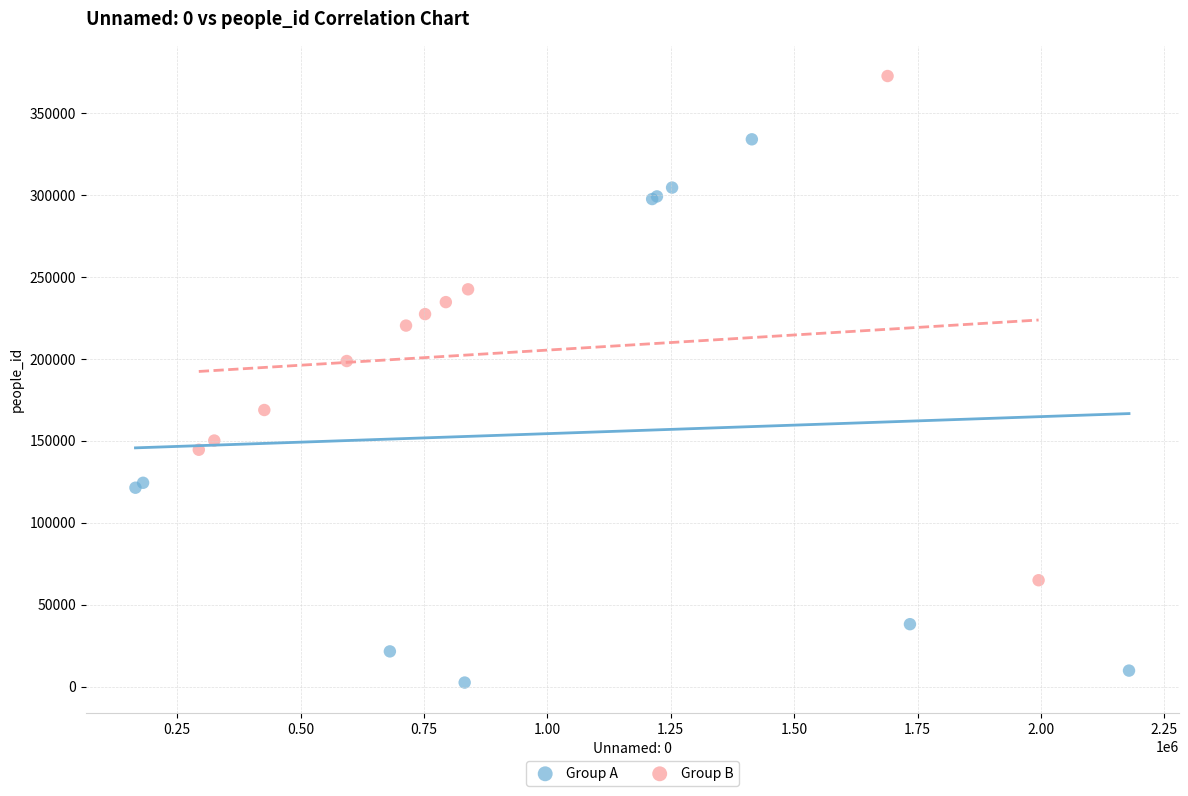

Which series reaches the minimum Y coordinate?

Group A